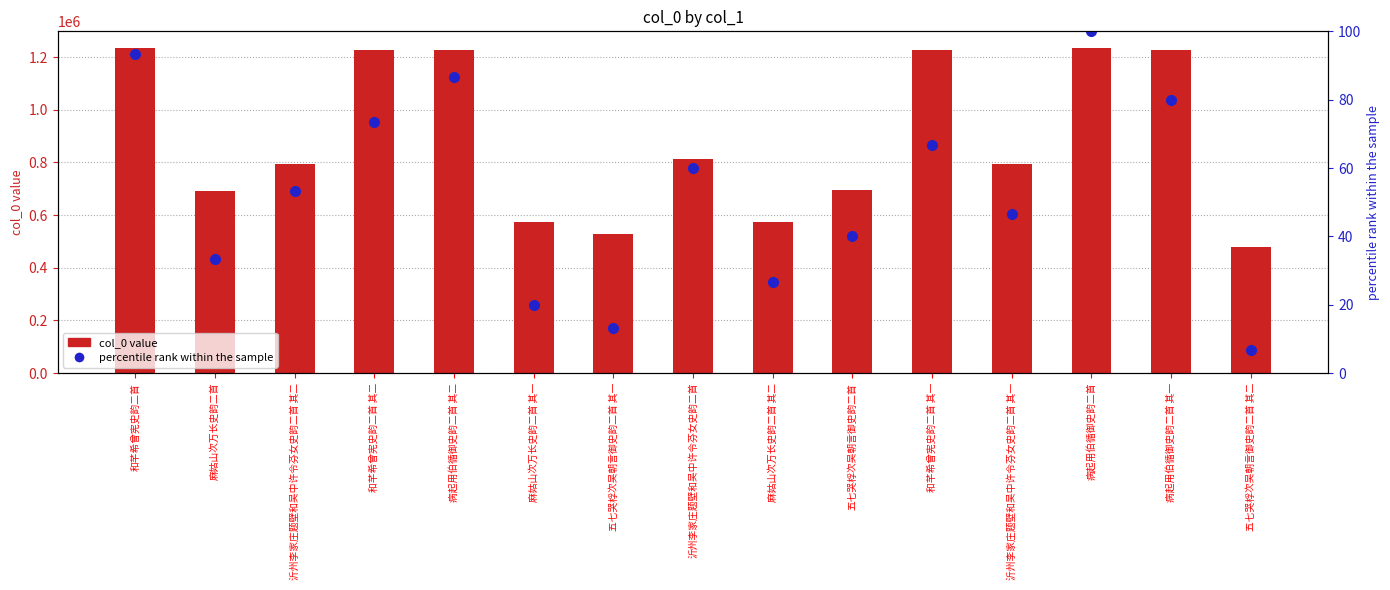

Is the value of col_0 value at 五七哭桴次吴朝言御史韵二首 其一 greater than the value of percentile rank within the sample at 麻姑山次万长史韵二首?

Yes